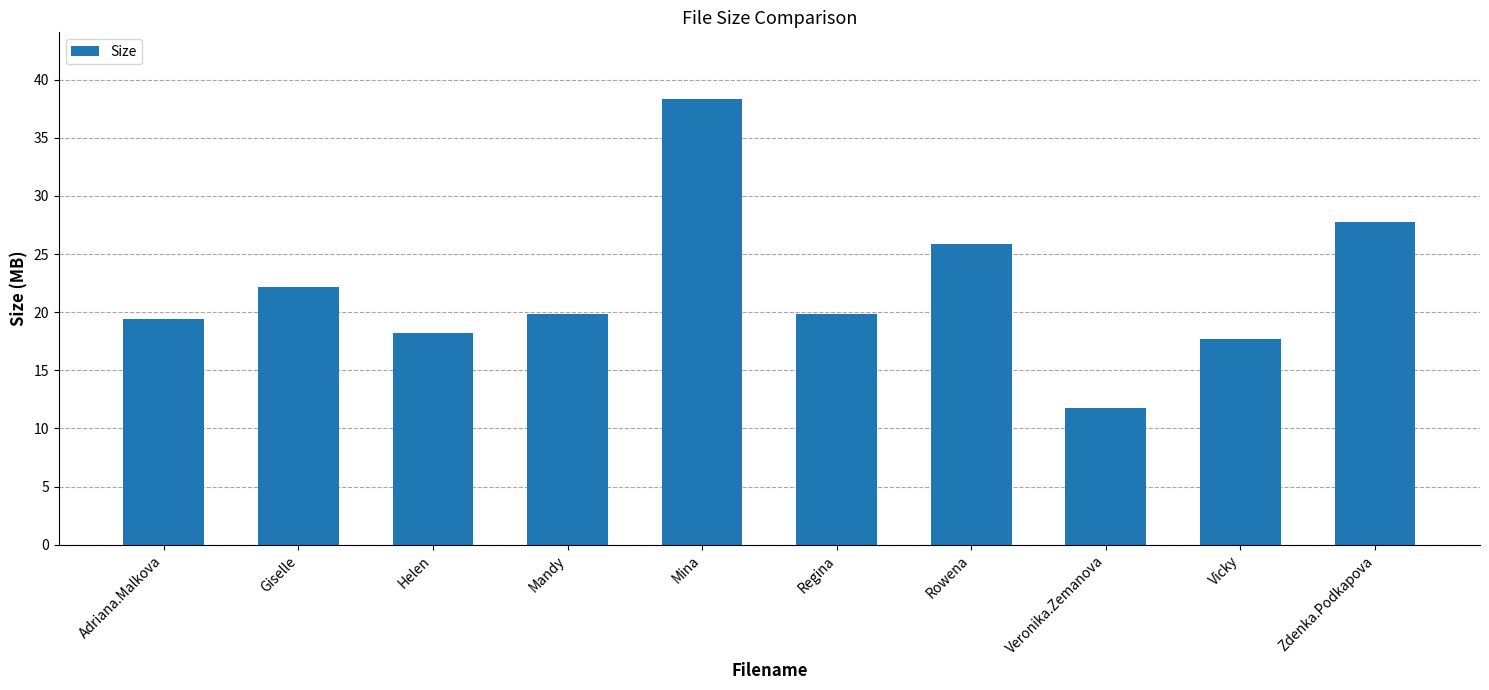

True or false: the data shows 58.3 at Mina.

False